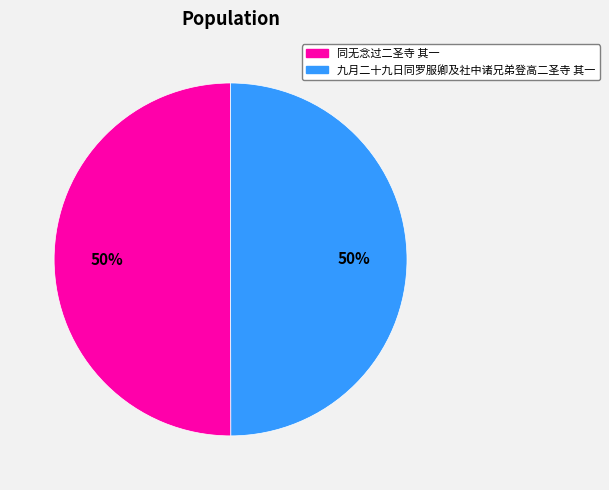

Count the number of slices in the pie.

2